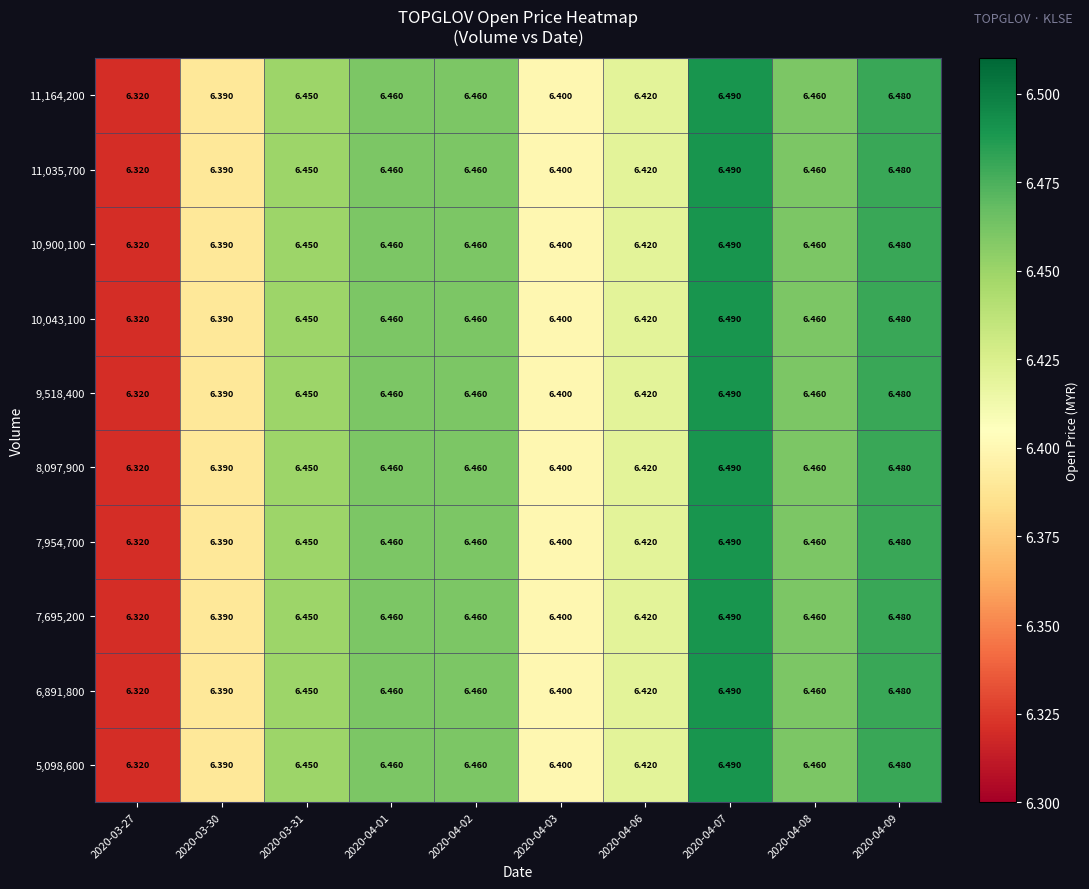

Is the value of 11,164,200 at 2020-04-08 greater than the value of 5,098,600 at 2020-04-03?

Yes